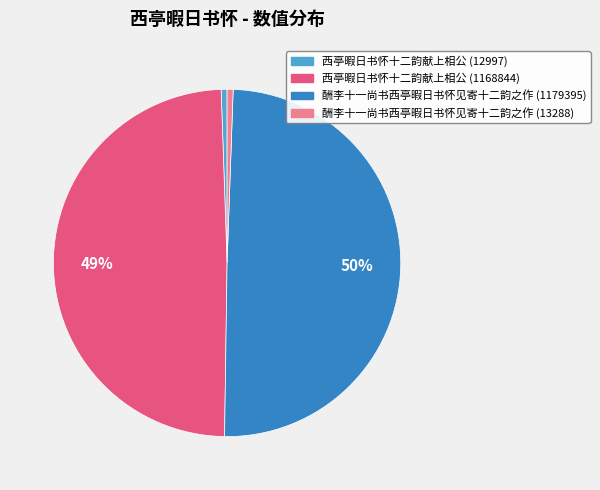

True or false: 酬李十一尚书西亭暇日书怀见寄十二韵之作 (13288) accounts for 7% of the total.

False